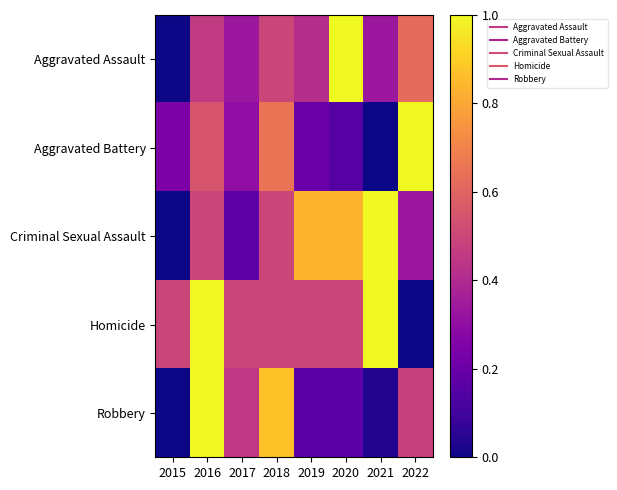

List the series in order of their peak value, highest first.

Robbery, Aggravated Assault, Aggravated Battery, Criminal Sexual Assault, Homicide